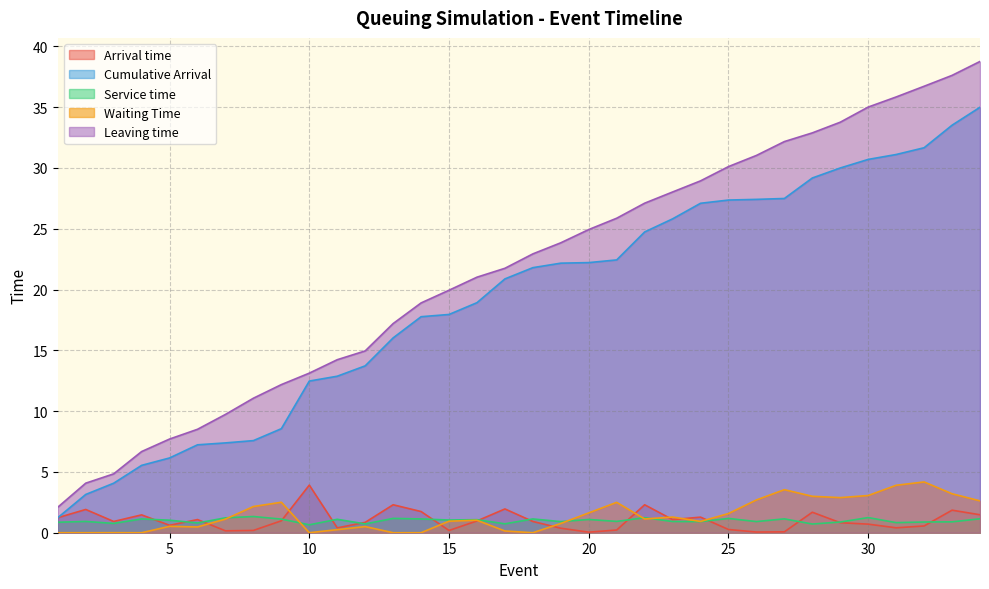

What is the difference between the highest and lowest values at 14?

18.9